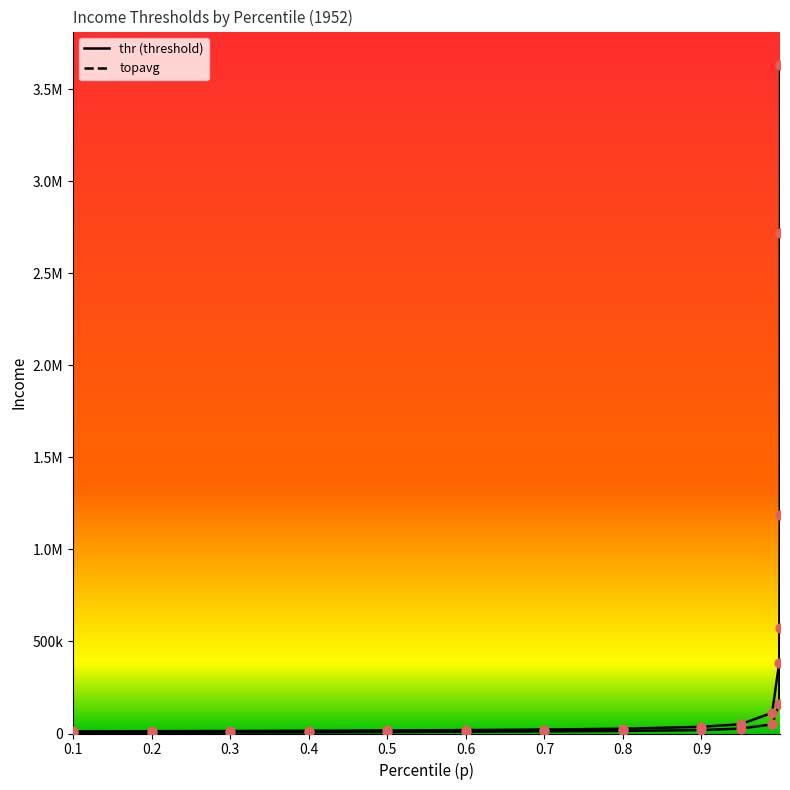

Which series has the widest spread of Y values?

topavg